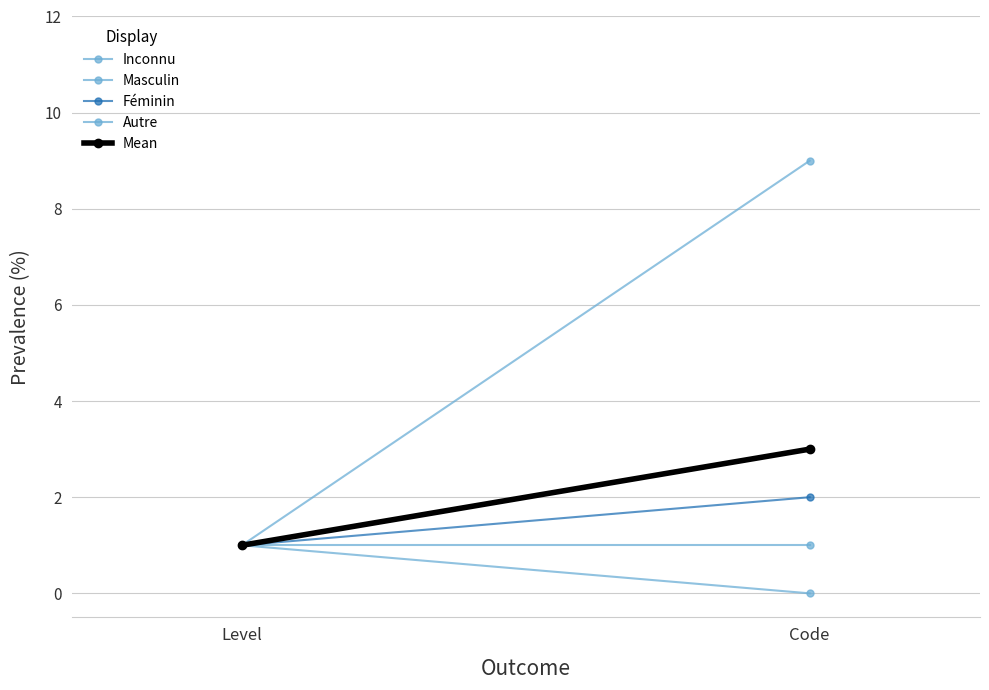

Between Code and Level, which is larger?

Level